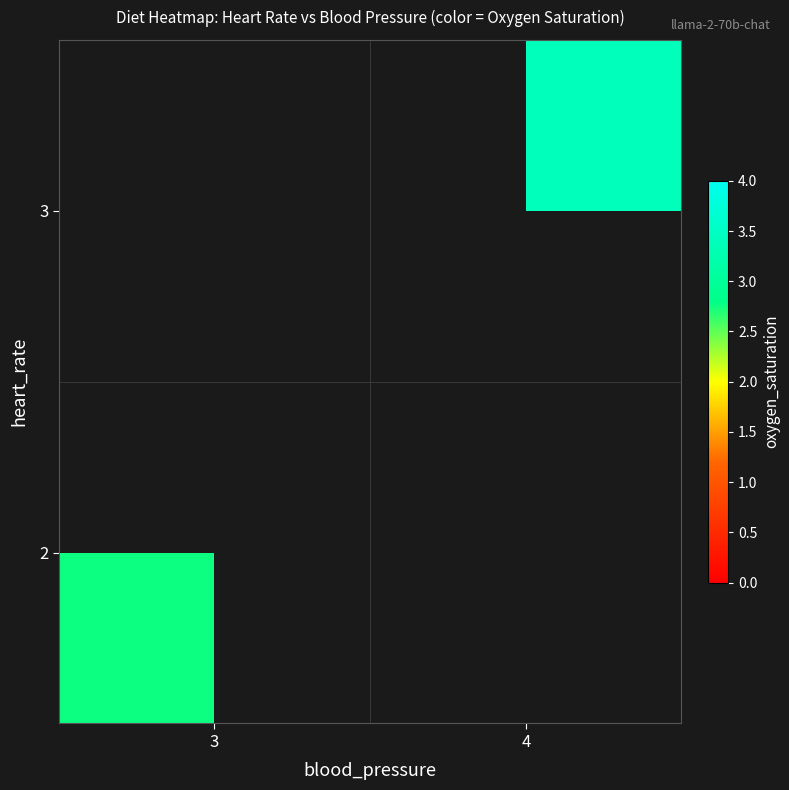

What is the lowest value of the 2 series?

2.8